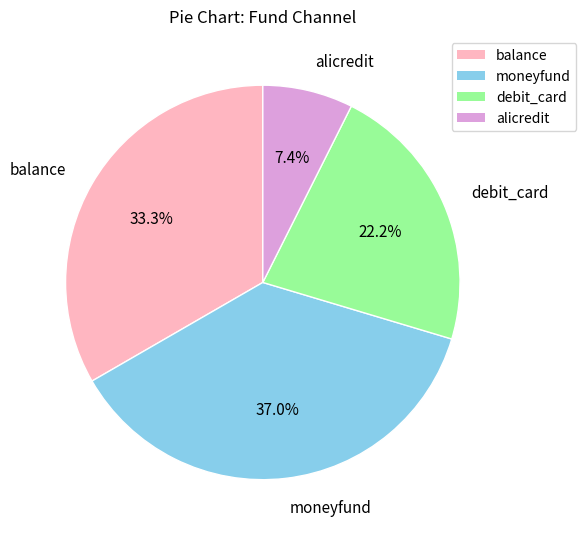

Which category has the smallest portion of the pie?

alicredit